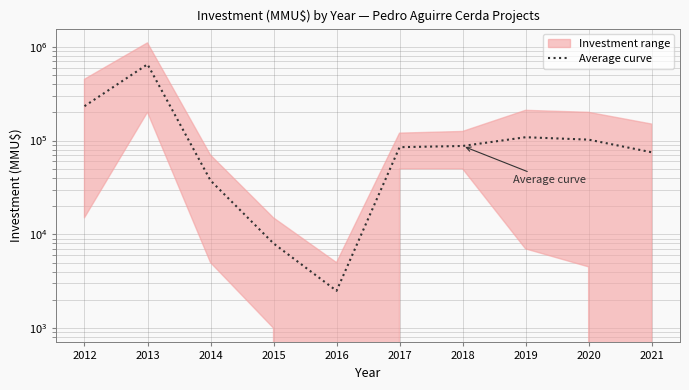

Is it true that the value at 2018 is 87500?

True